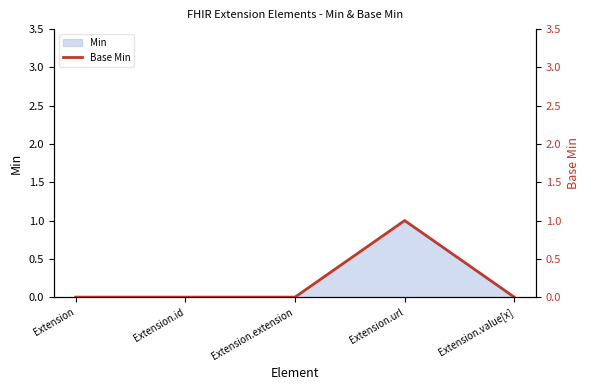

What position from the right is Extension.value[x]?

1